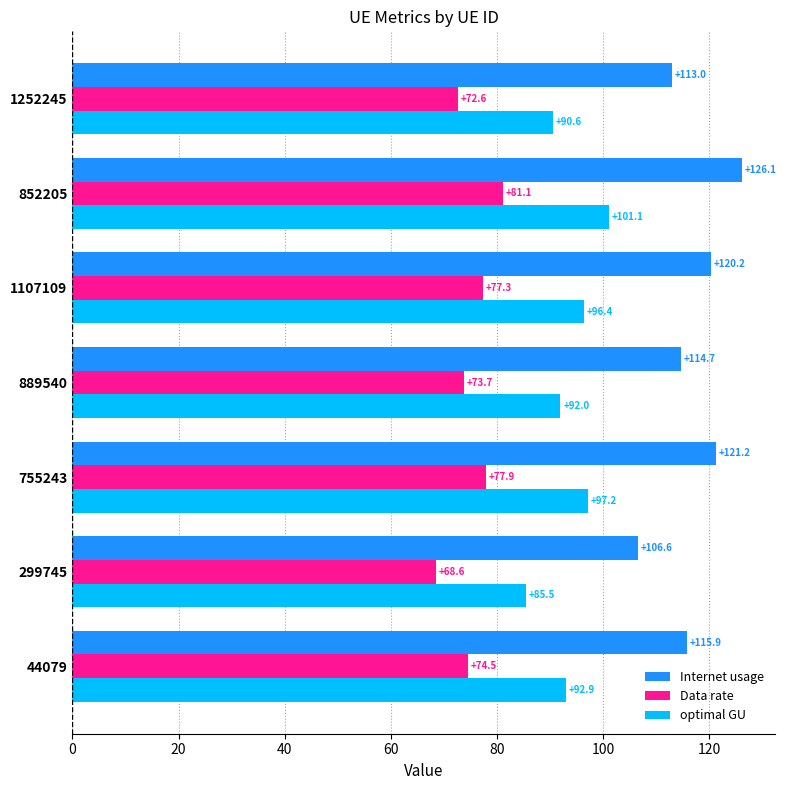

Which category has the highest value across all series?

852205